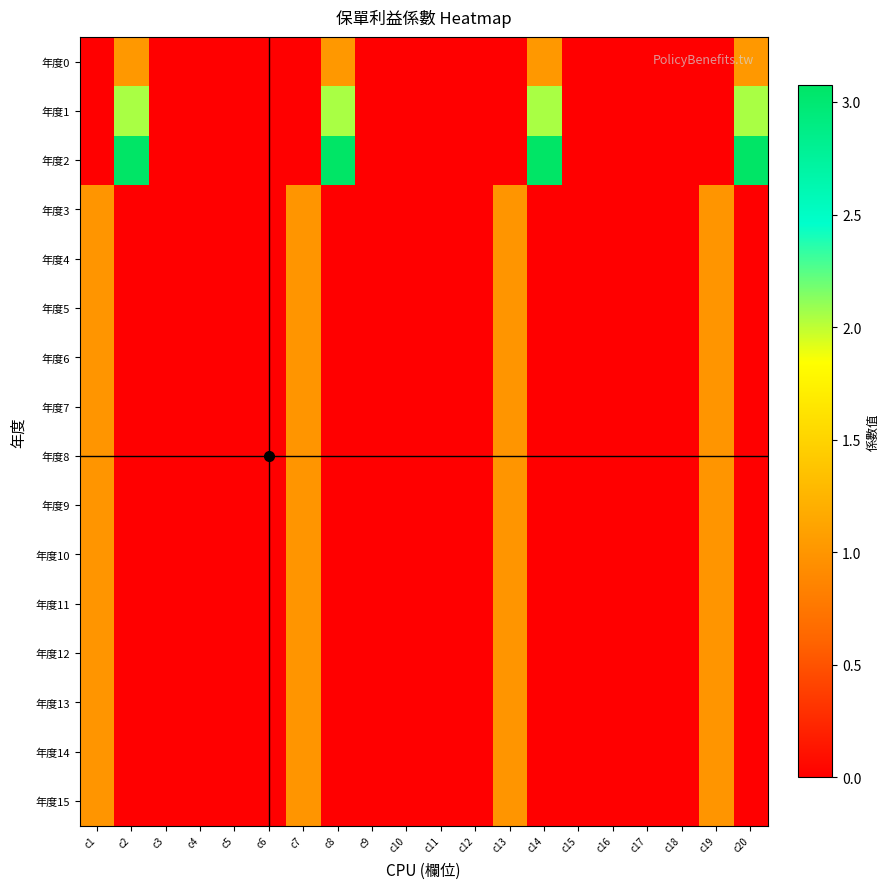

Which has a higher value, c17 or c12?

c17